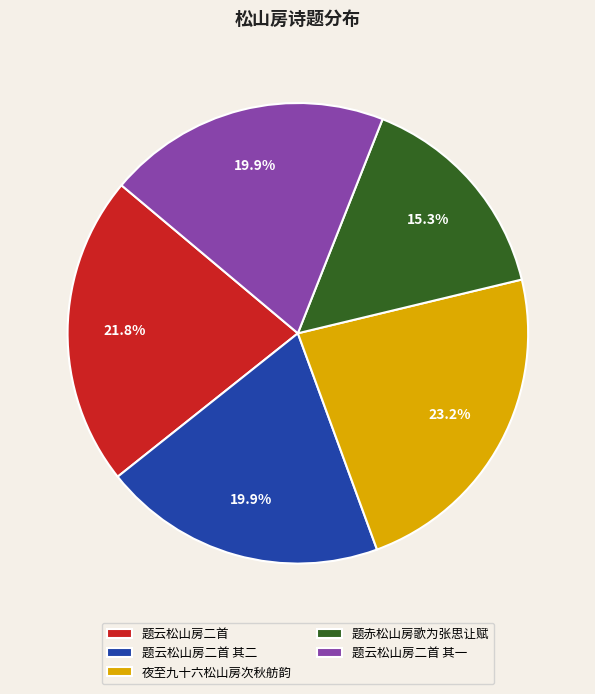

To the nearest percent, what percentage of the pie is 夜至九十六松山房次秋舫韵?

23%